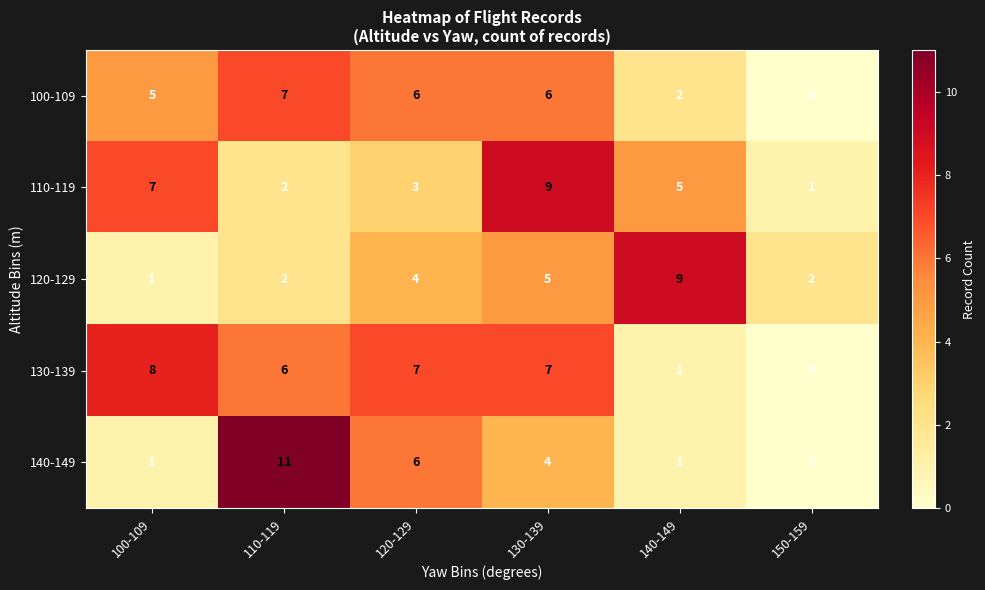

Where is 110-119 nearest to the value 5?

140-149